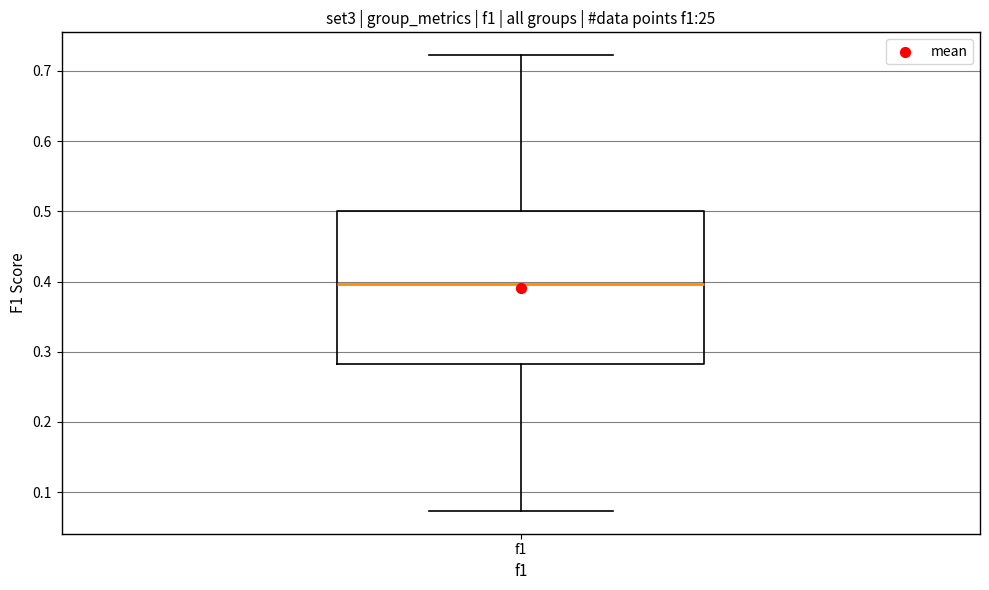

Read this box plot against the y-axis: the position of the median line, the range covered by the box, and the ends of both whiskers. The values are not printed on the chart, so give them approximately, as read against the axis.

median 0.40, box 0.28 to 0.50, whiskers 0.07 to 0.72